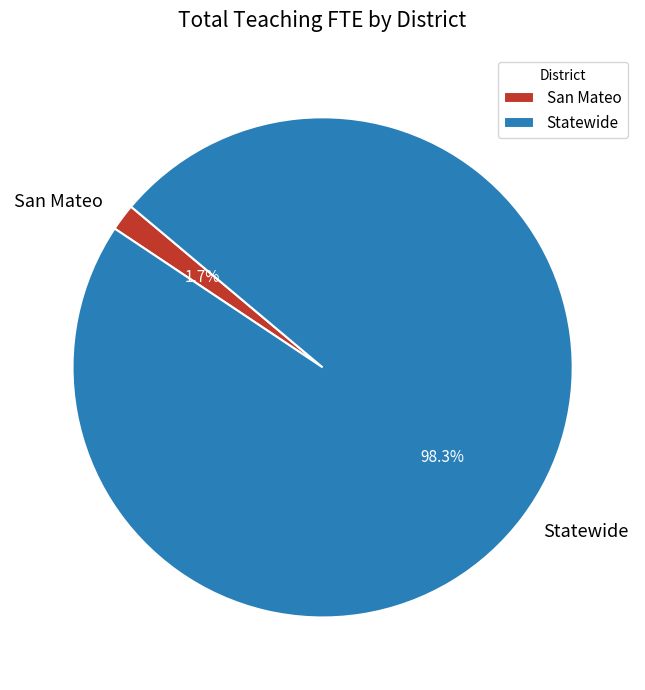

To the nearest percent, what is the difference between the San Mateo and Statewide slice percentages?

97%